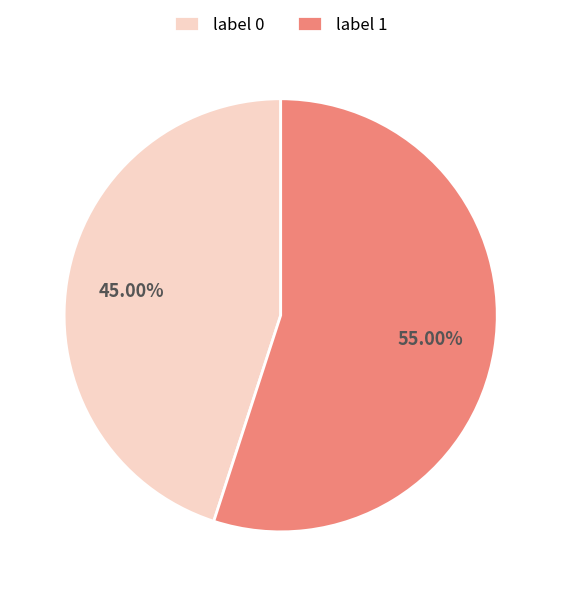

True or false: label 0 accounts for 53% of the total.

False